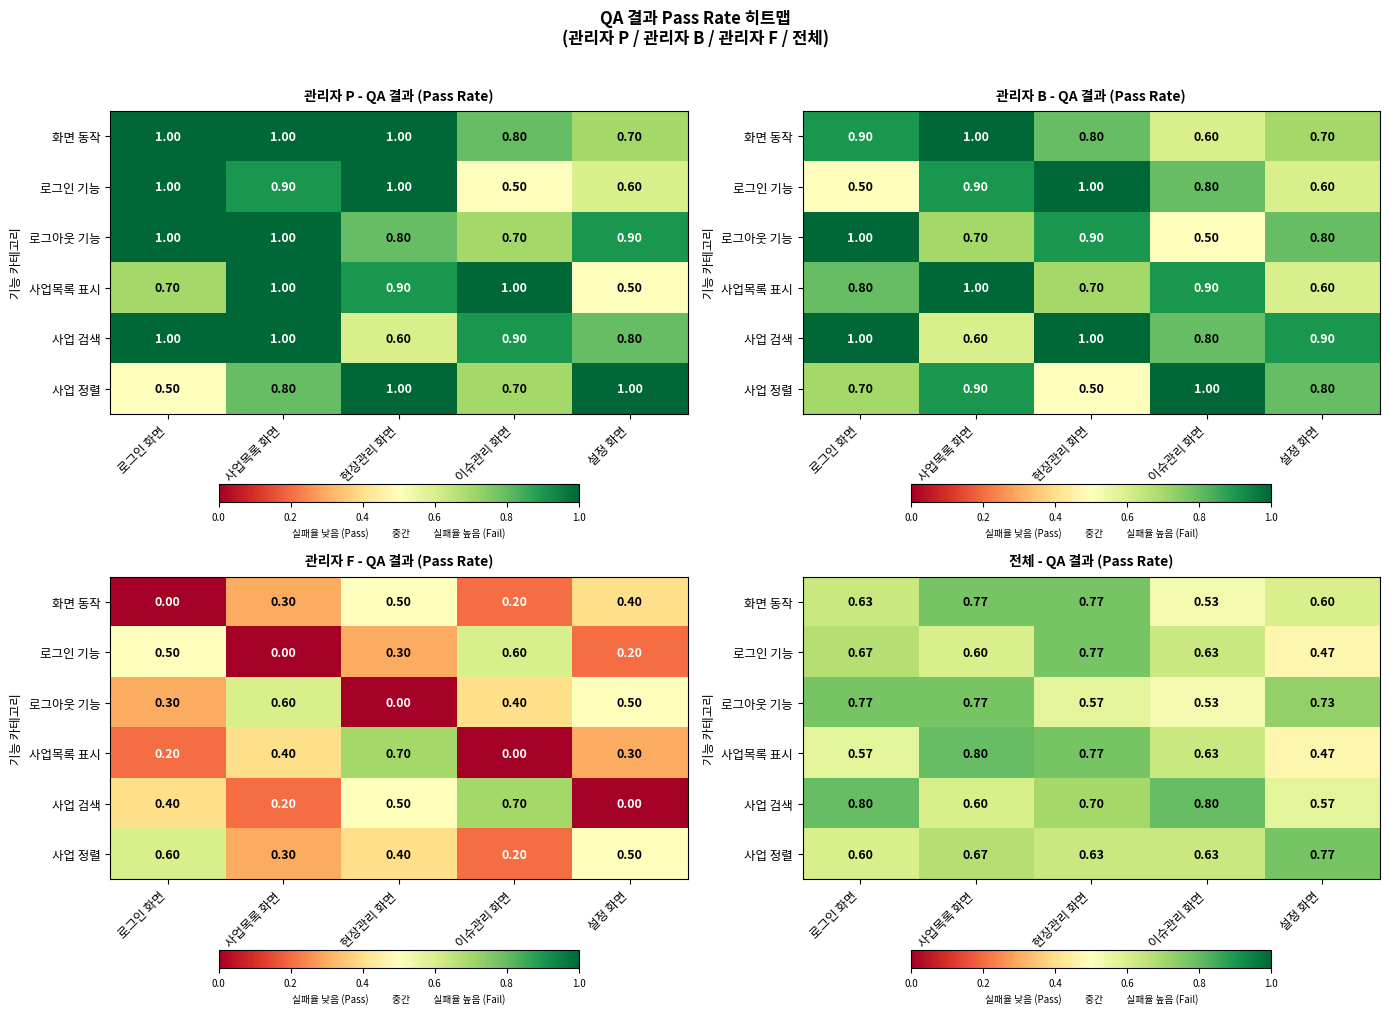

Which category has the lowest value in the 화면 동작 series?

이슈관리 화면